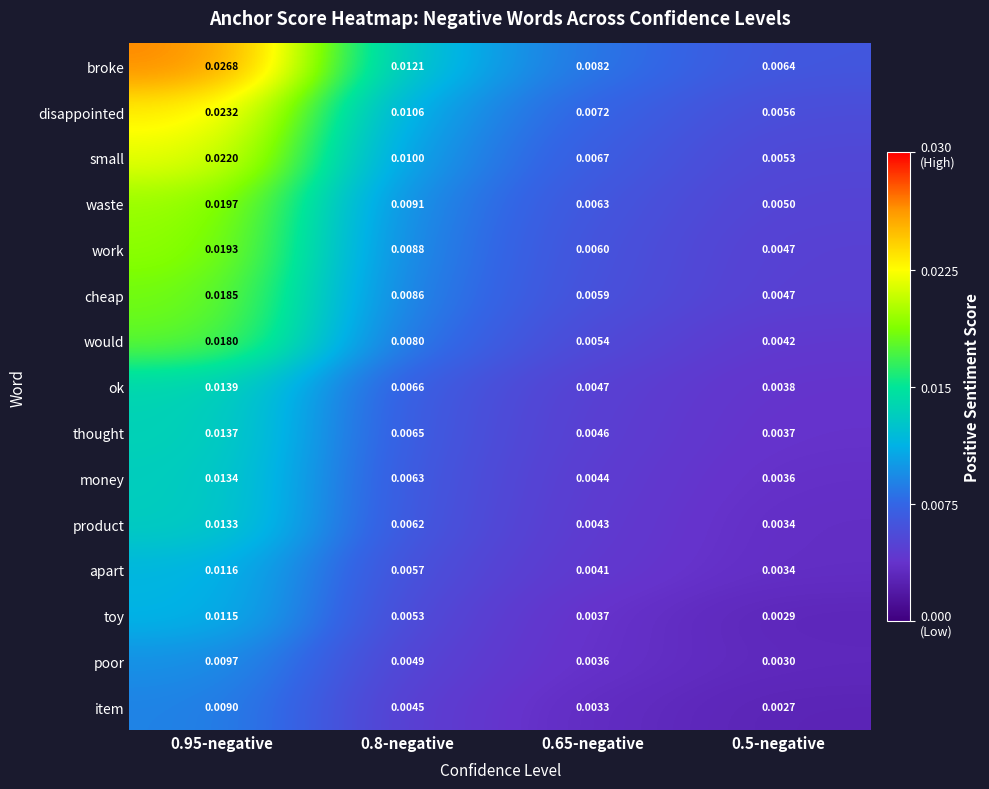

List the series in order of their peak value, highest first.

broke, disappointed, small, waste, work, cheap, would, ok, thought, money, product, apart, toy, poor, item